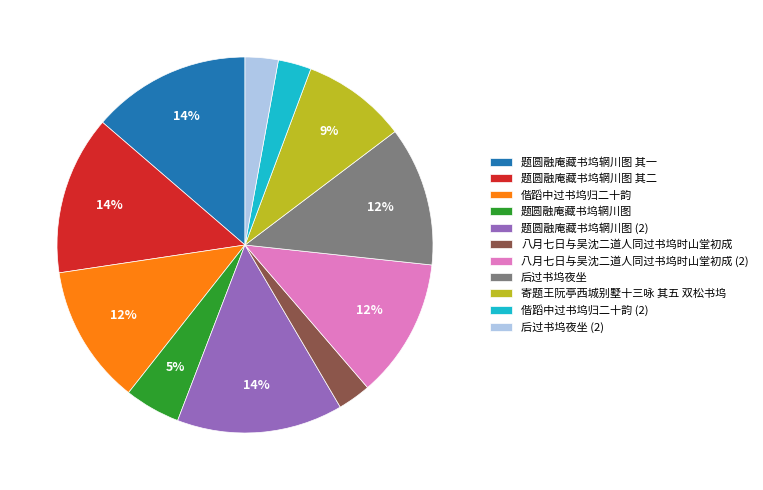

Is it true that 后过书坞夜坐 is 7% of the pie?

False